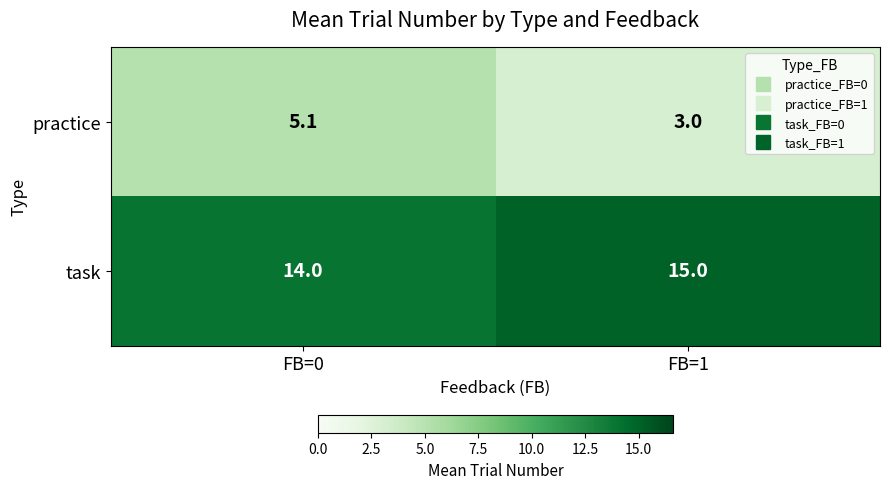

Reading left to right, extract all data points from this chart.

practice: FB=0=5.1	FB=1=3.0
task: FB=0=14.0	FB=1=15.0